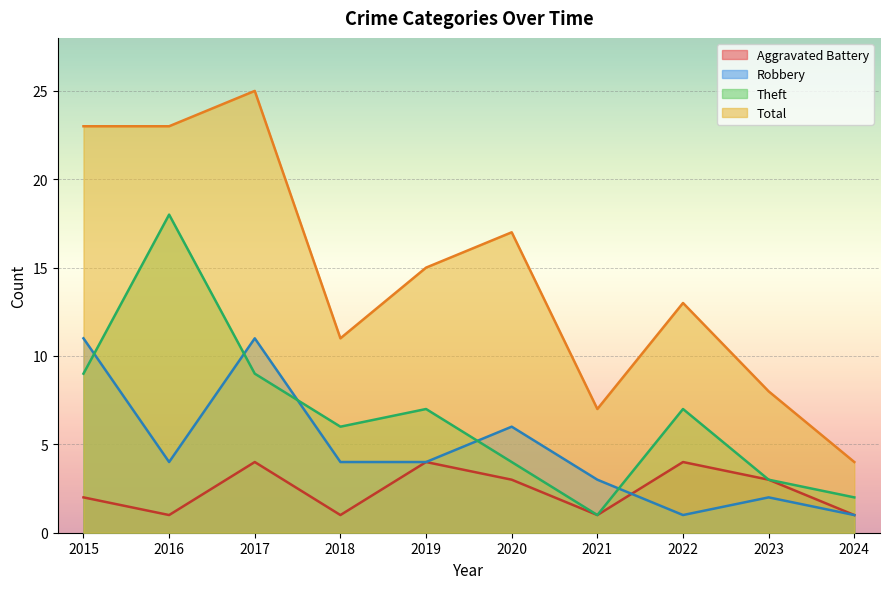

Where is the first local minimum for Robbery?

2016